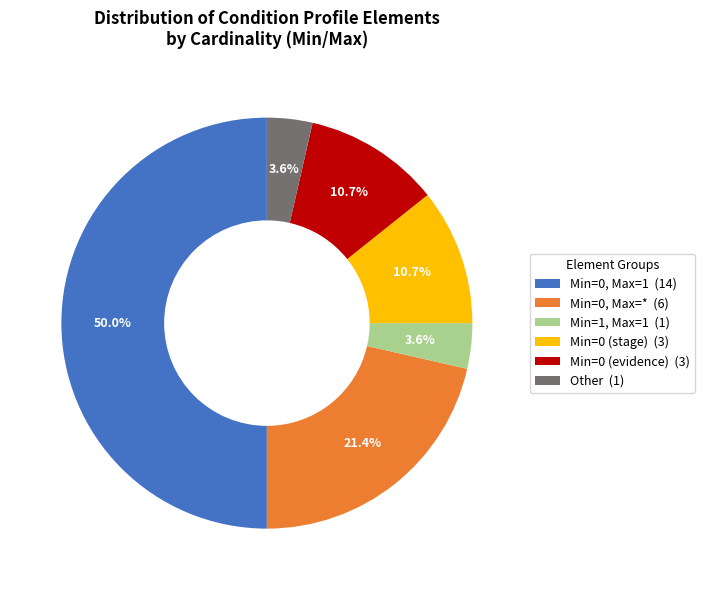

To the nearest percent, what is the difference between the largest and smallest slice percentages?

46%